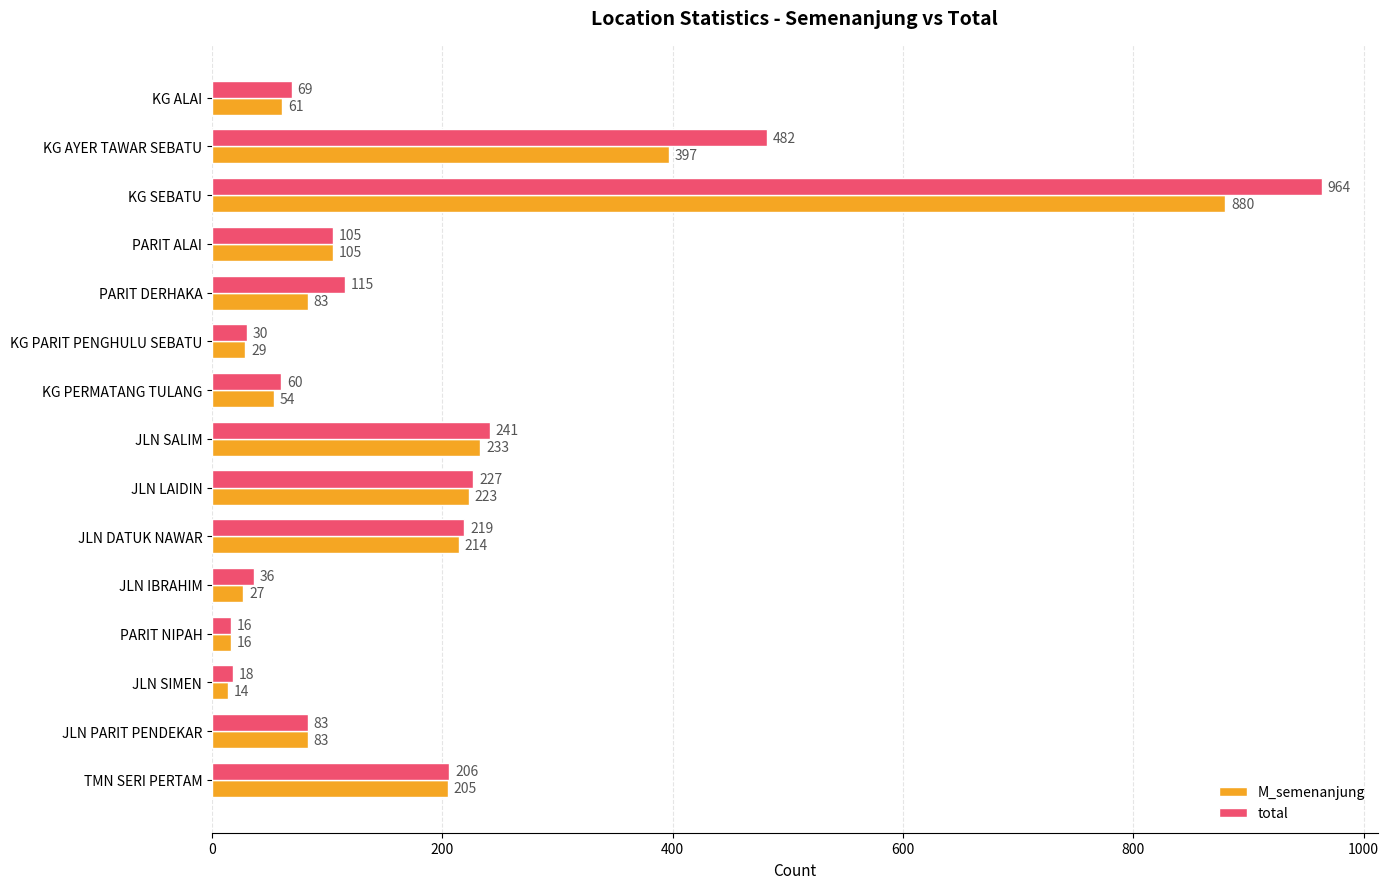

What is the difference between the M_semenanjung values at JLN IBRAHIM and KG AYER TAWAR SEBATU?

370